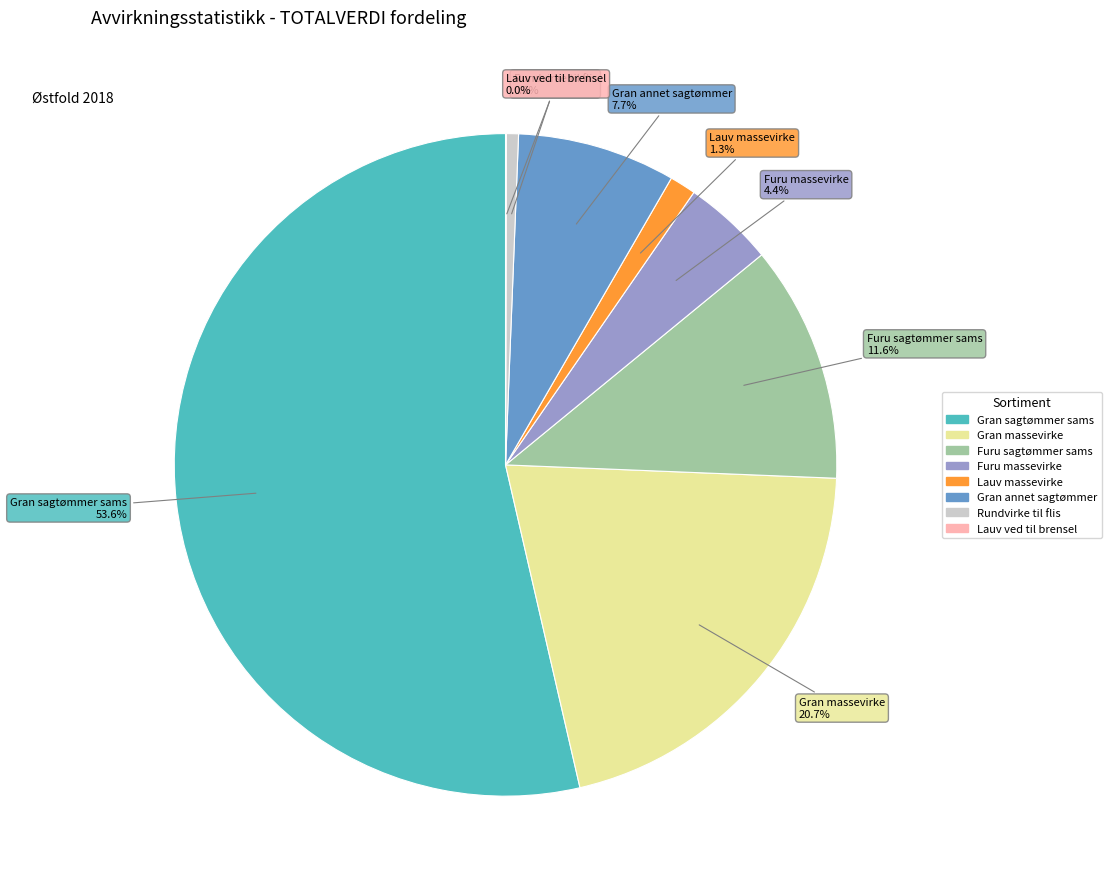

Does any single category account for the majority?

Yes